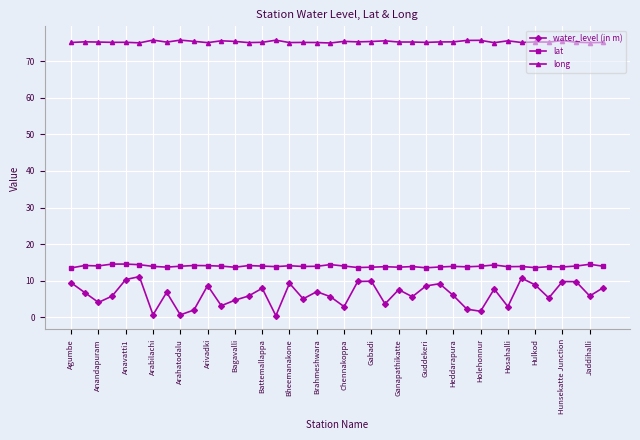

True or false: water_level (in m) and long cross at least once.

False